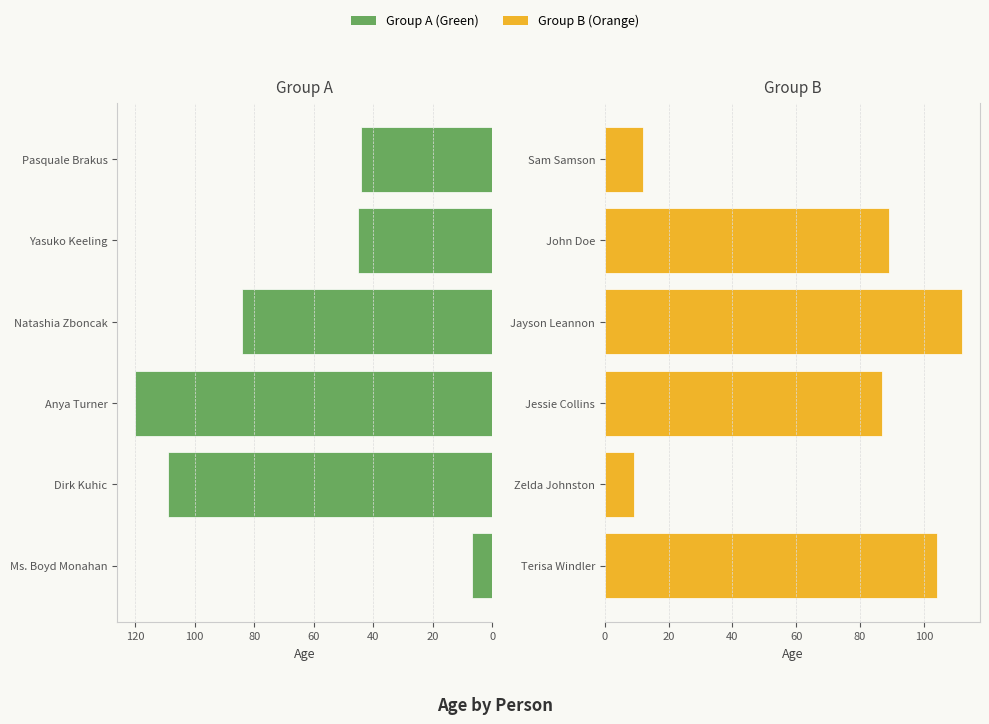

Count the number of data series in this chart.

2